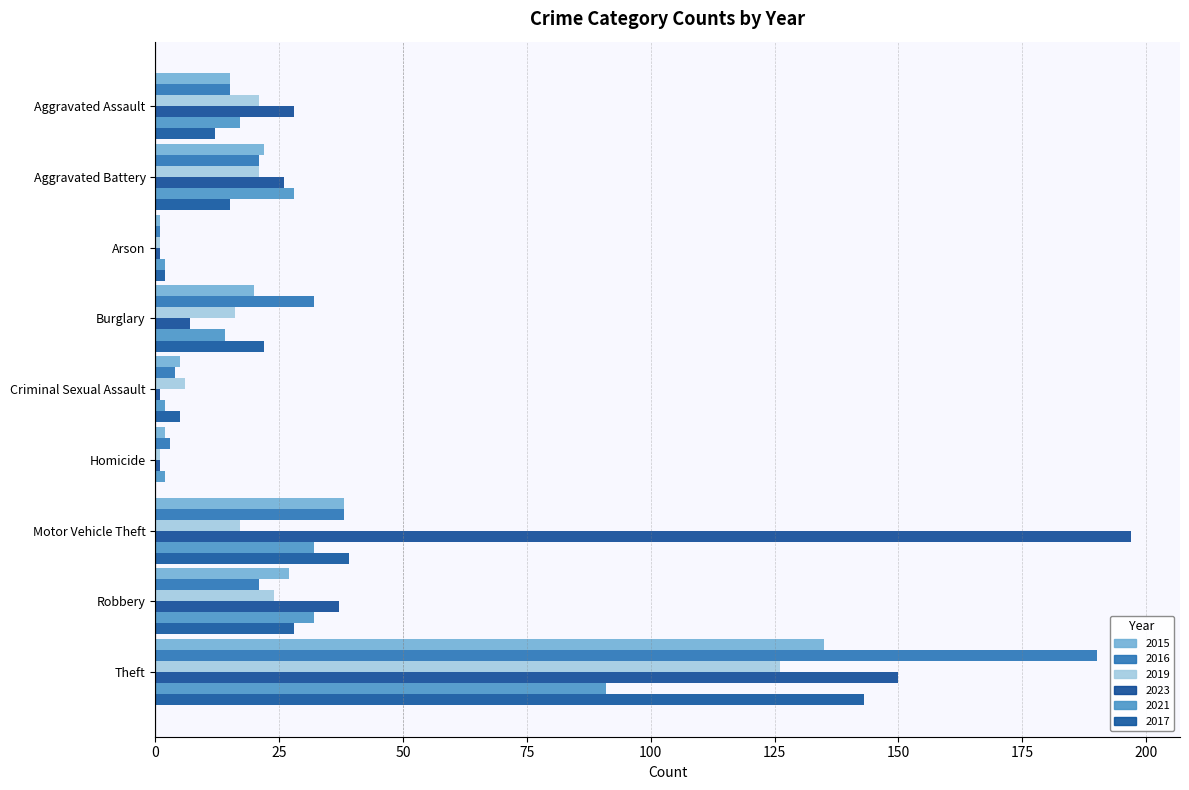

What is the label of the 2nd bar from the left?

Aggravated Battery